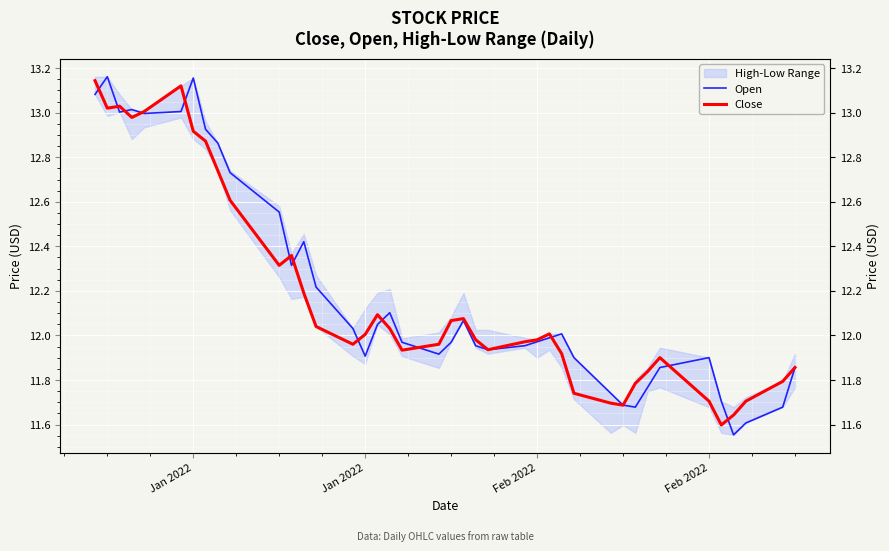

List the series in order of their overall mean, lowest first.

Close, Open